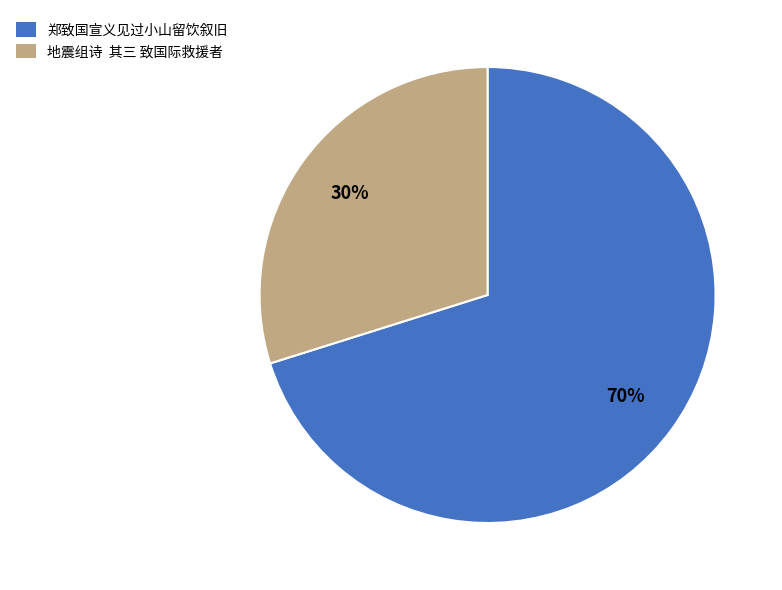

The 地震组诗 其三 致国际救援者 slice represents 30% of the pie. True or false?

True